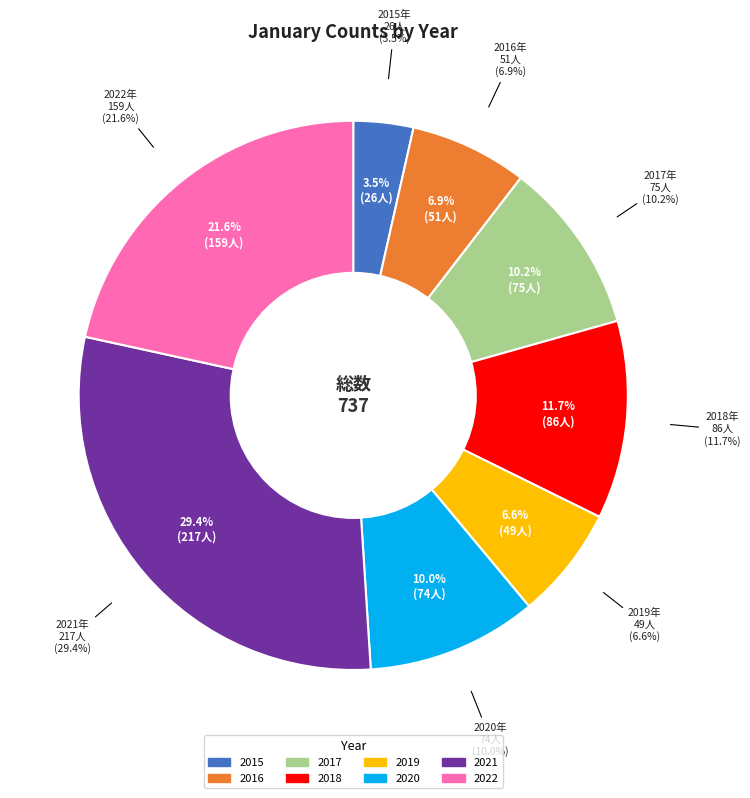

What percentage do 2018 and 2020 together represent?

21.7%